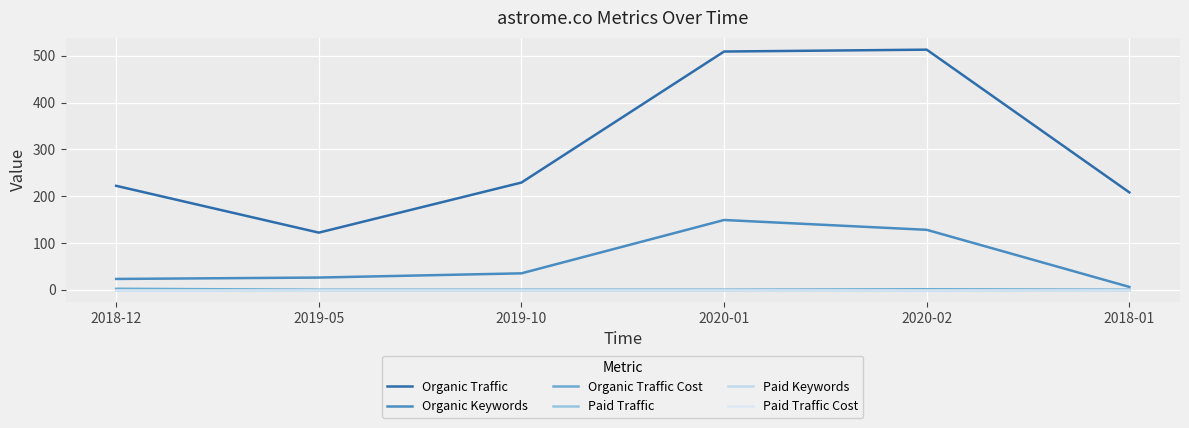

True or false: Paid Traffic and Paid Keywords intersect in this chart.

False